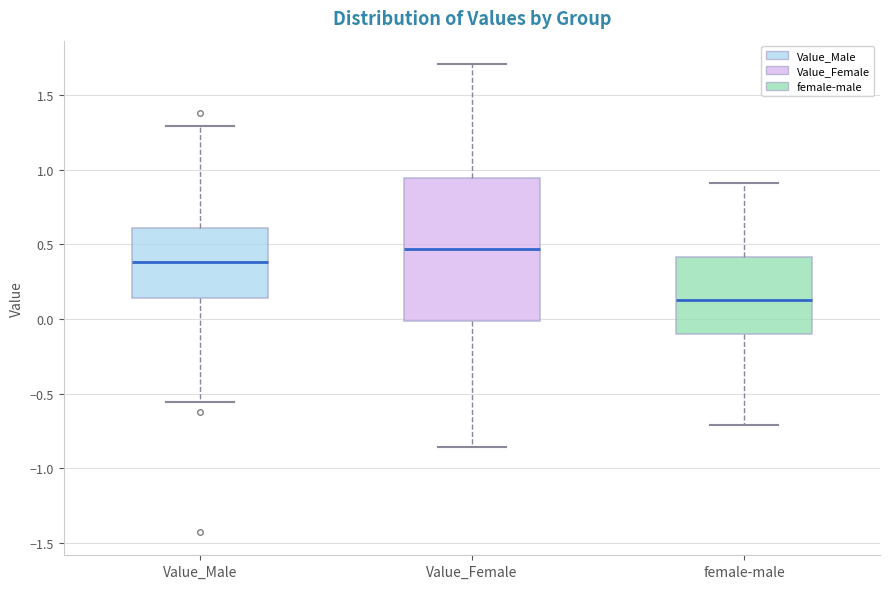

Where does the upper whisker of the box for Value_Male end on the y-axis? The values are not printed on the chart, so give them approximately, as read against the axis.

1.30